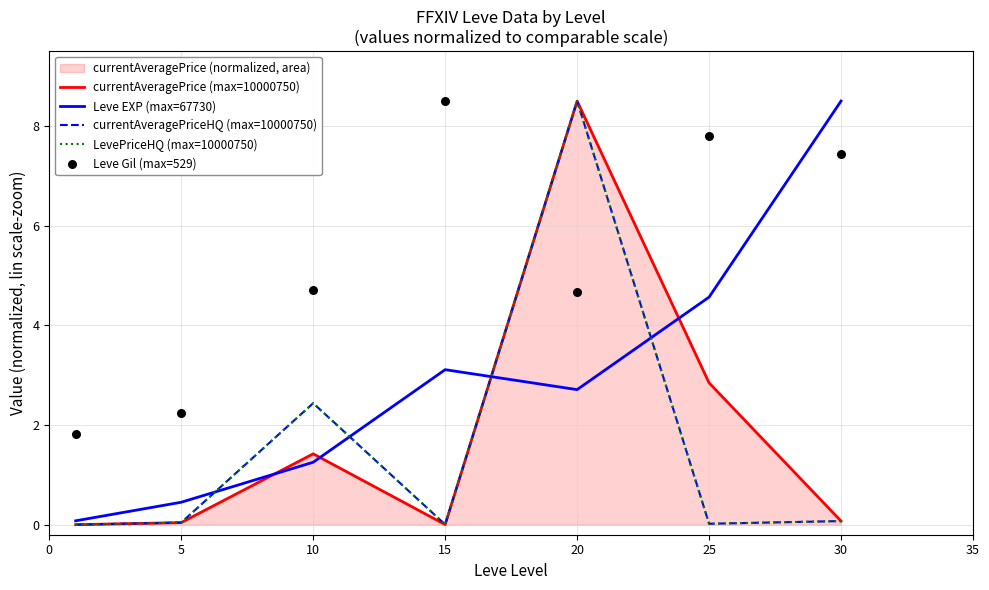

At which category is the sum across all series the highest?

20